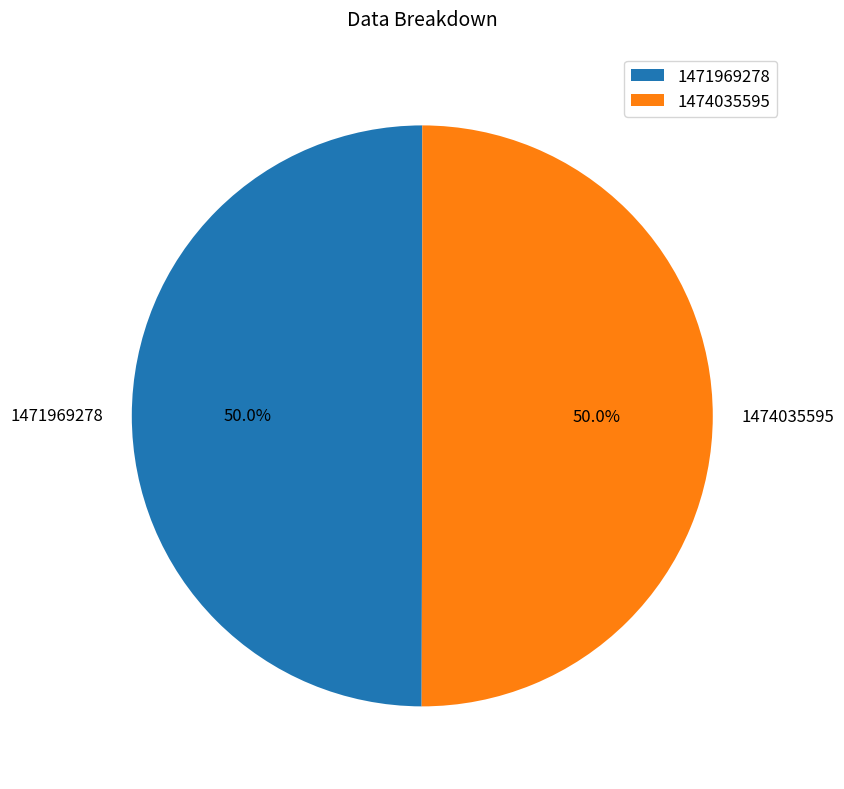

How many segments does this pie chart have?

2